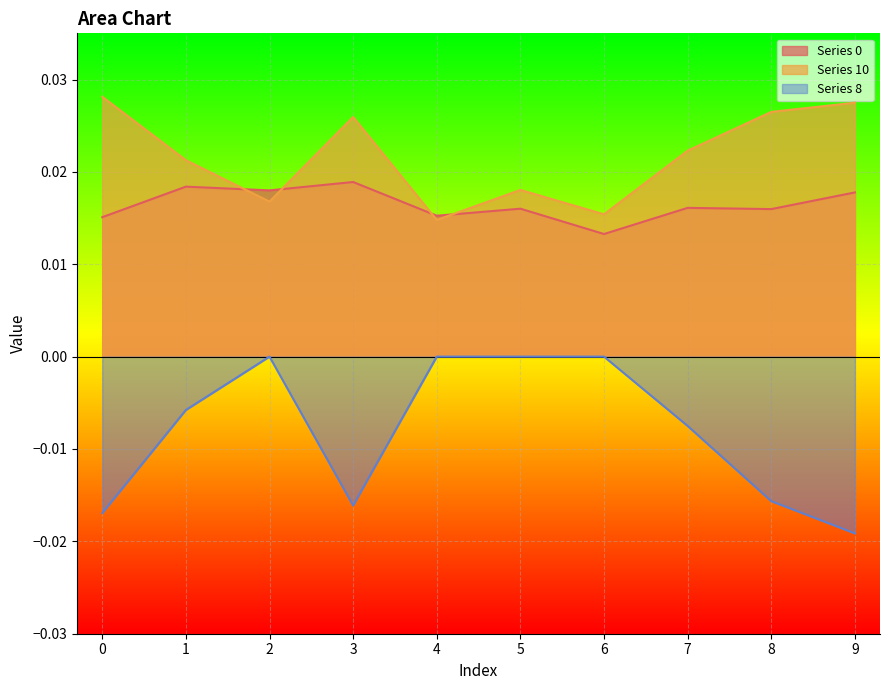

Rank the categories by Series 10 value from highest to lowest.

0, 9, 8, 3, 7, 1, 5, 2, 6, 4